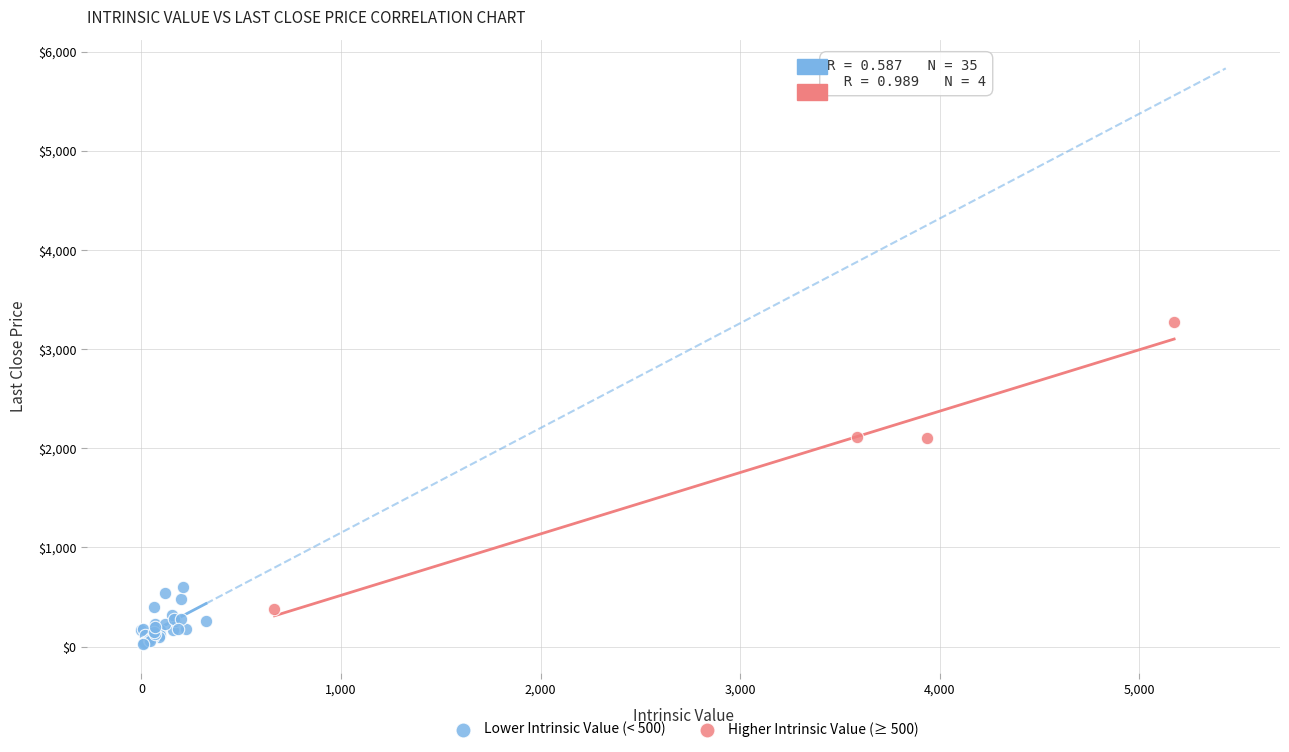

Which series contains the highest Y value?

Higher Intrinsic Value (≥ 500)